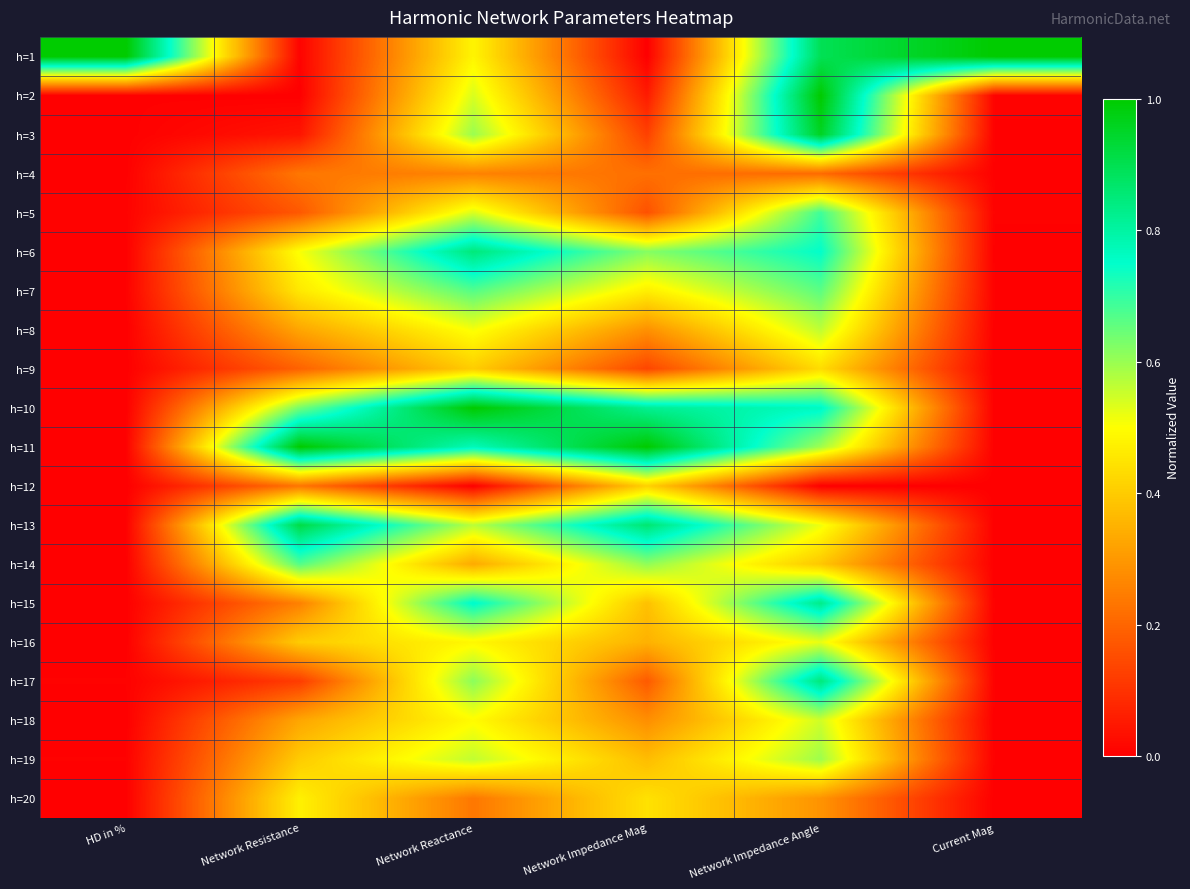

How many categories are shown in the chart?

6